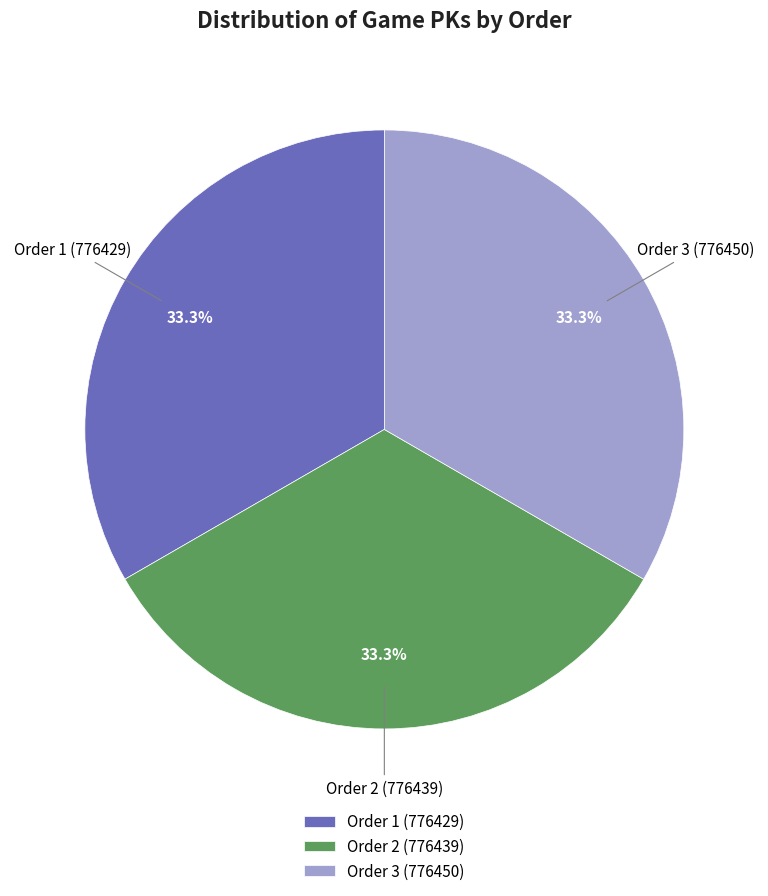

Is it true that Order 1 (776429) is 47% of the pie?

False